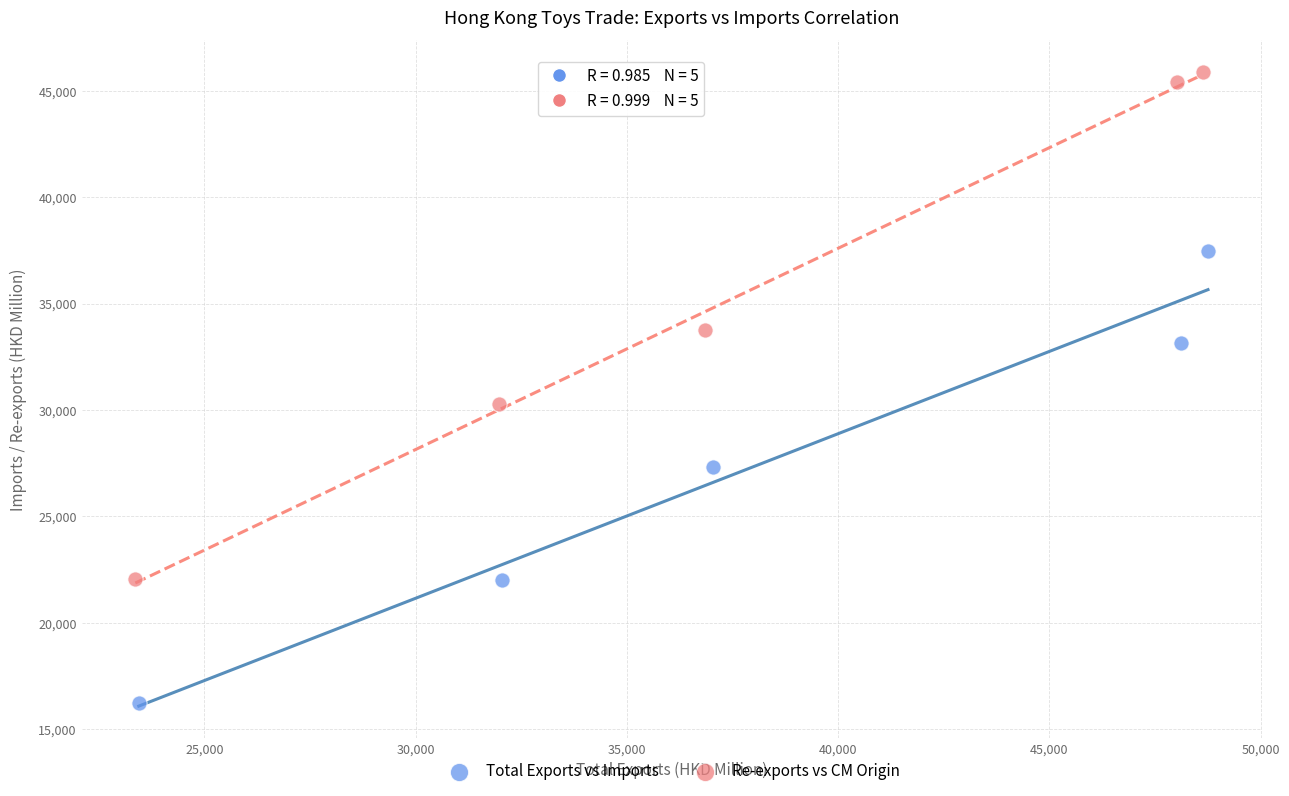

Which series contains the highest Y value?

Re-exports vs CM Origin